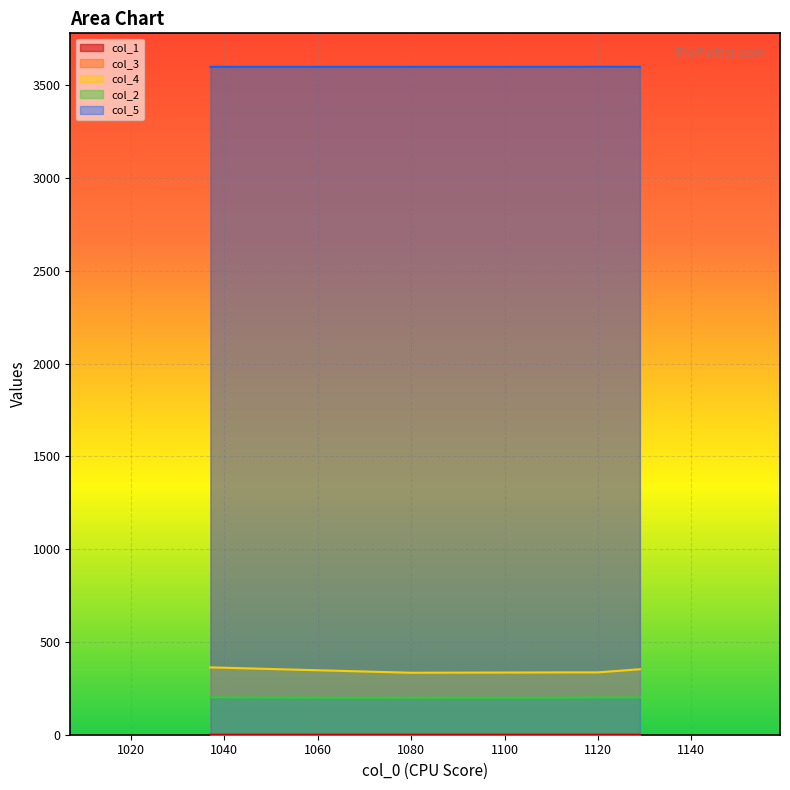

What is the highest value of the col_4 series?

363.0